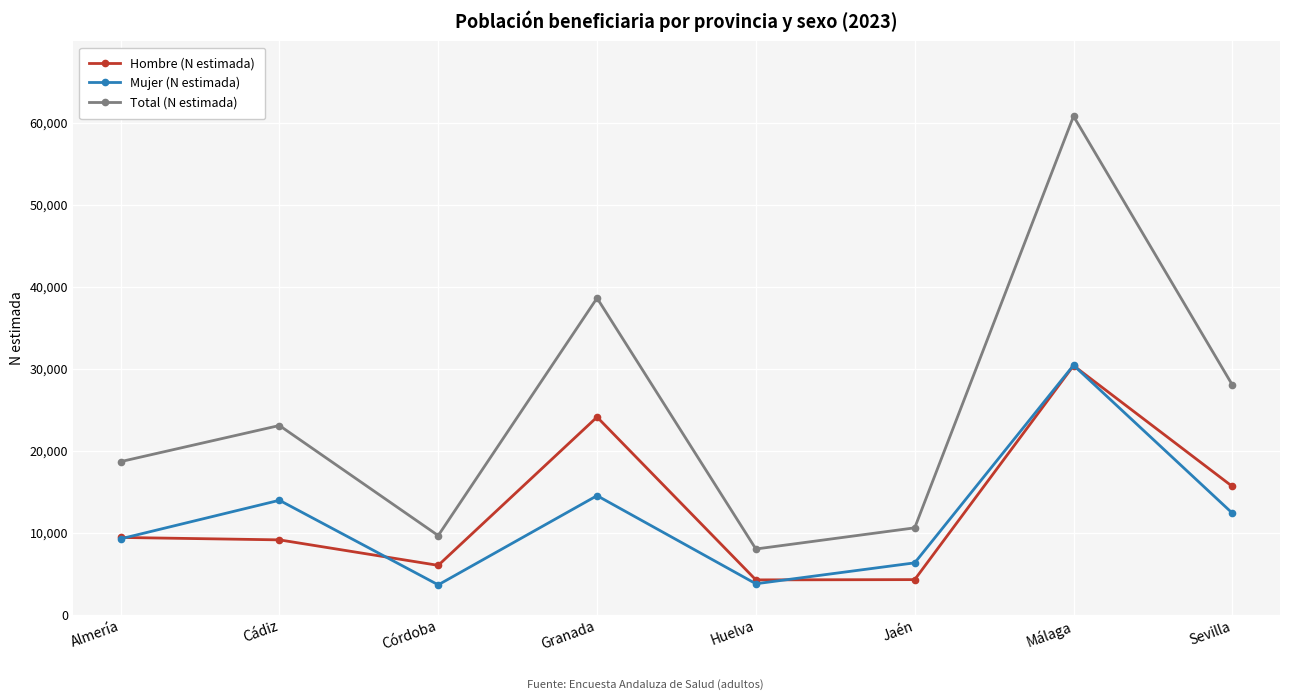

True or false: Total (N estimada) has more than 2 points higher than both neighbors.

True